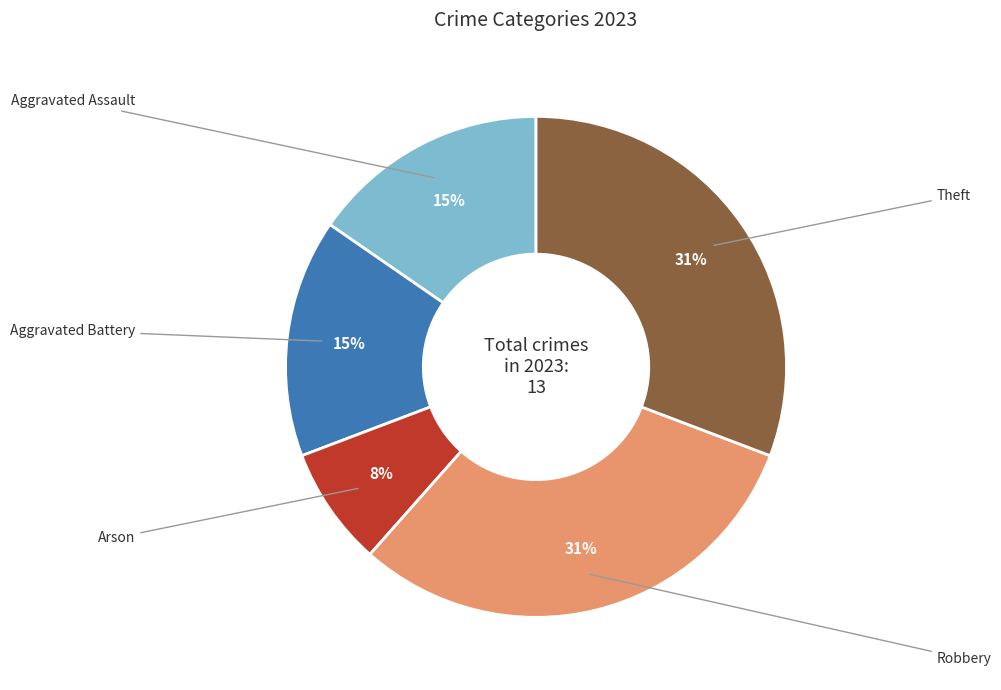

Is there a majority slice in this chart?

No